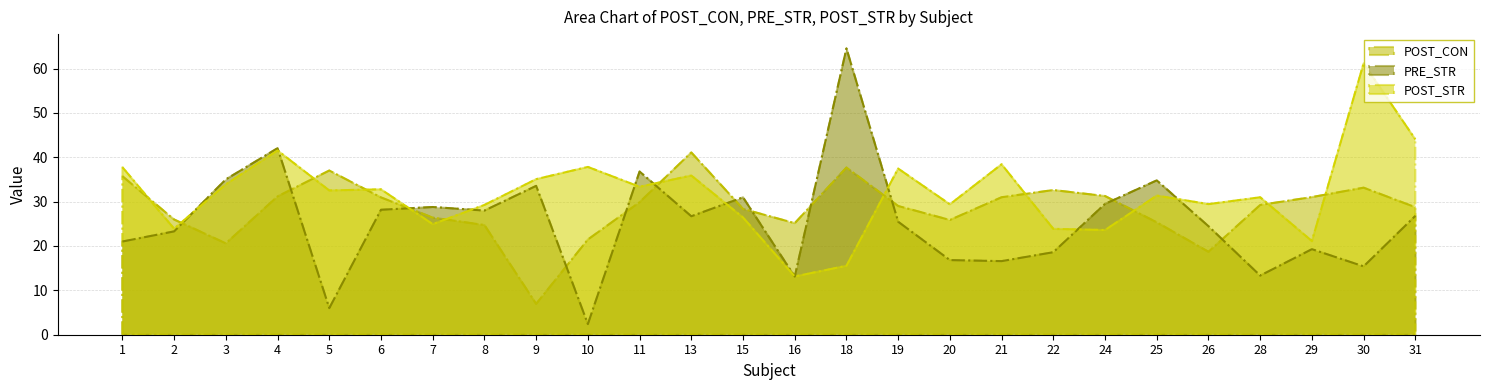

List the series in order of their peak value, highest first.

PRE_STR, POST_STR, POST_CON